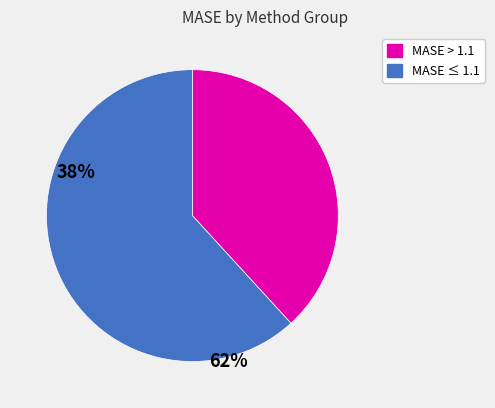

Is there any slice that represents more than half of the pie?

Yes